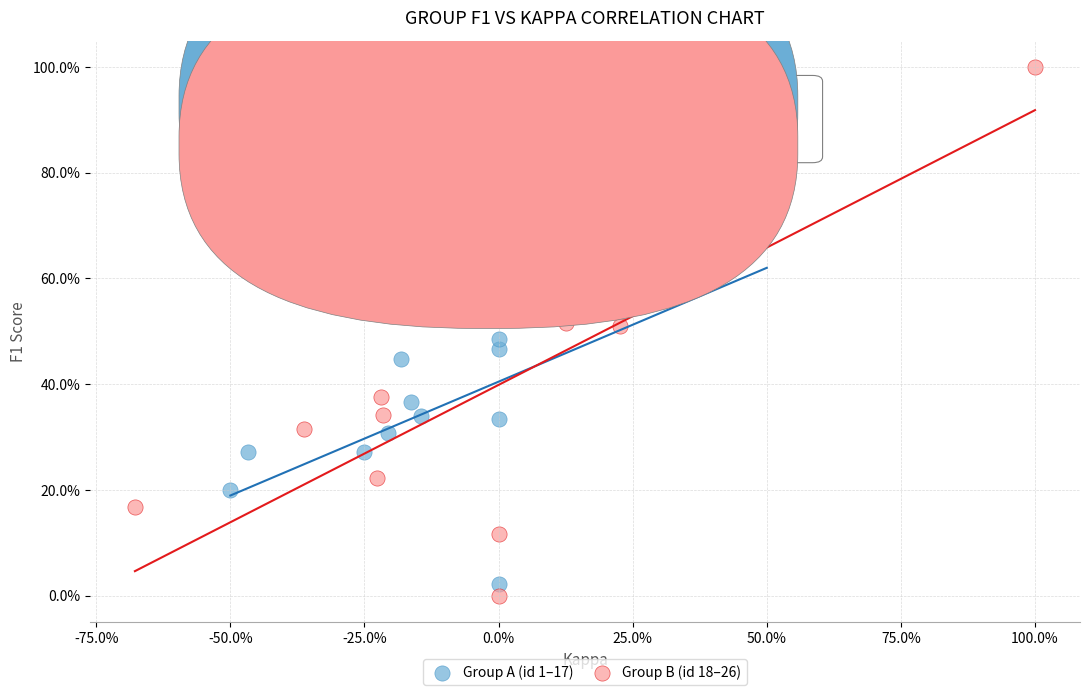

What are all the series names shown in the legend?

Group A (id 1–17), Group B (id 18–26)